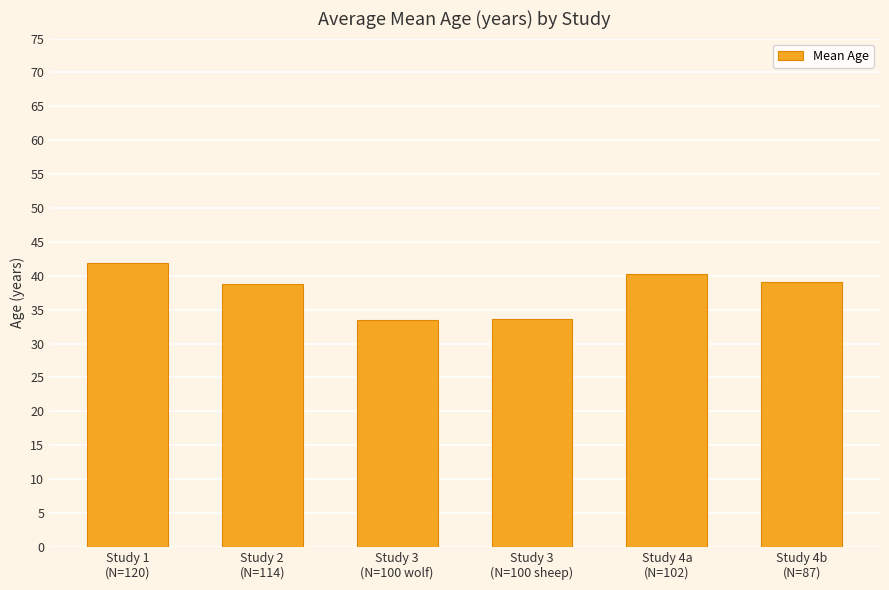

Are the bars horizontal?

No